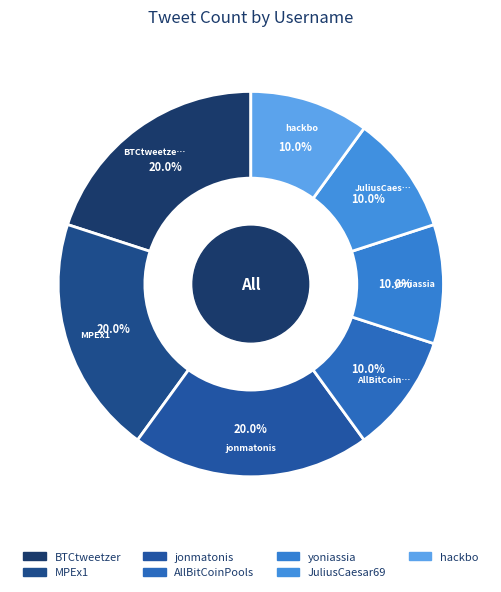

Combined, do jonmatonis and JuliusCaesar69 account for over 50%?

No